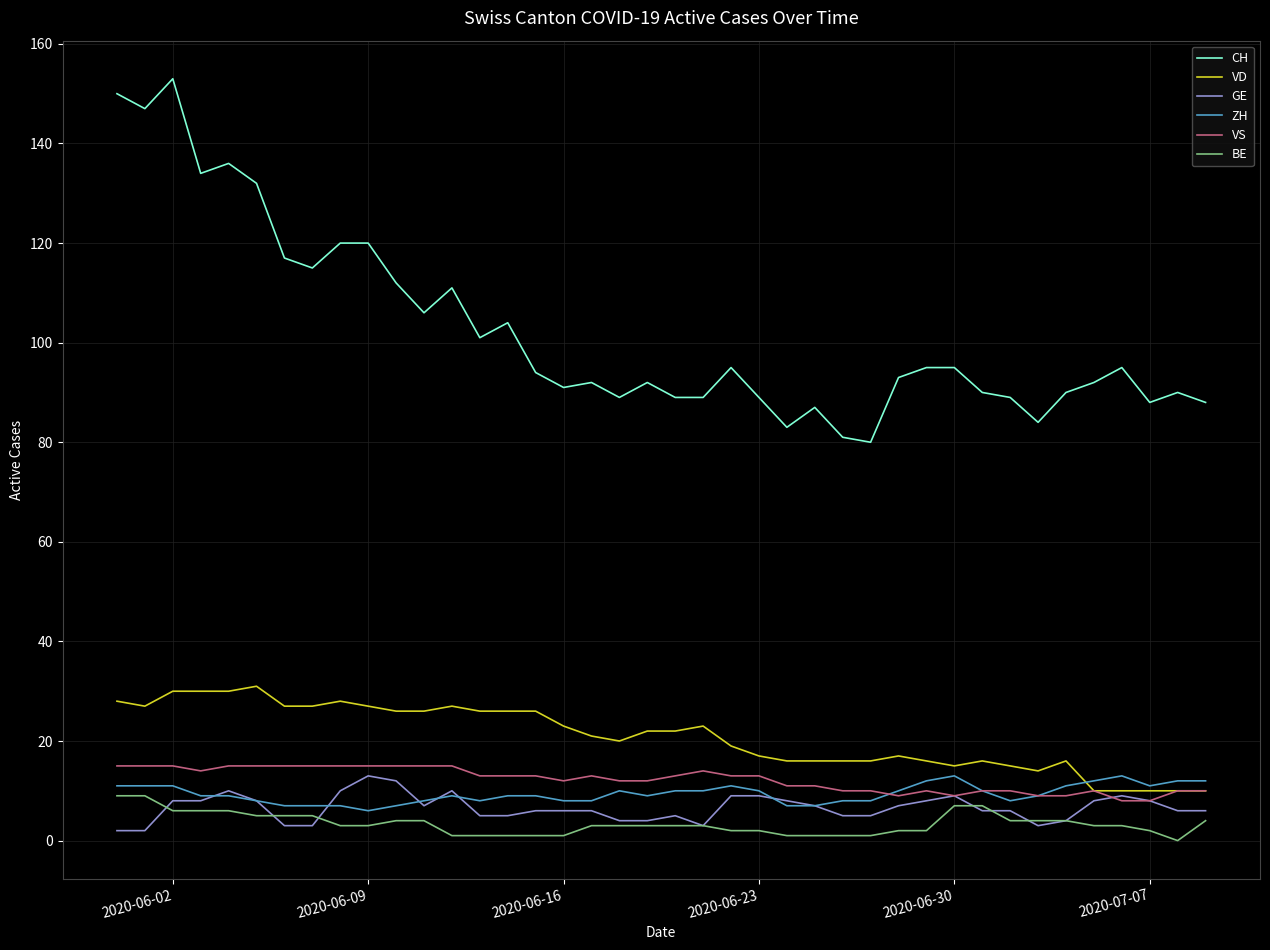

Which series has the largest range (max minus min)?

CH